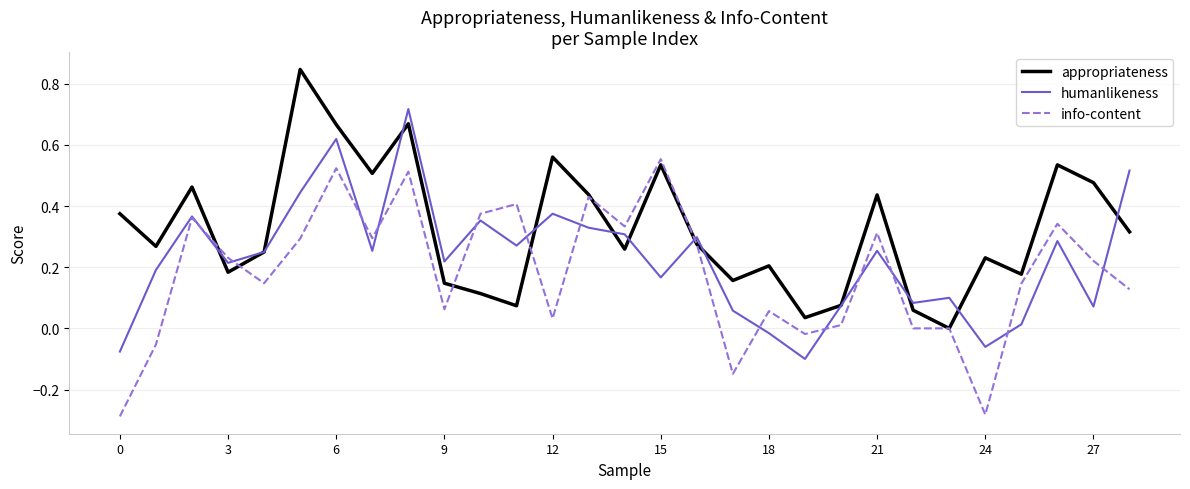

How many lines are shown in the chart?

3